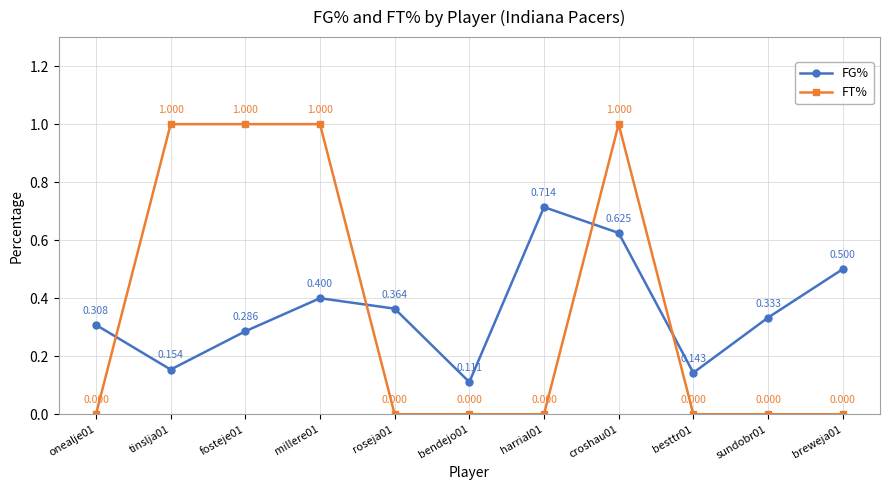

What is the label of the 5th point from the left?

roseja01